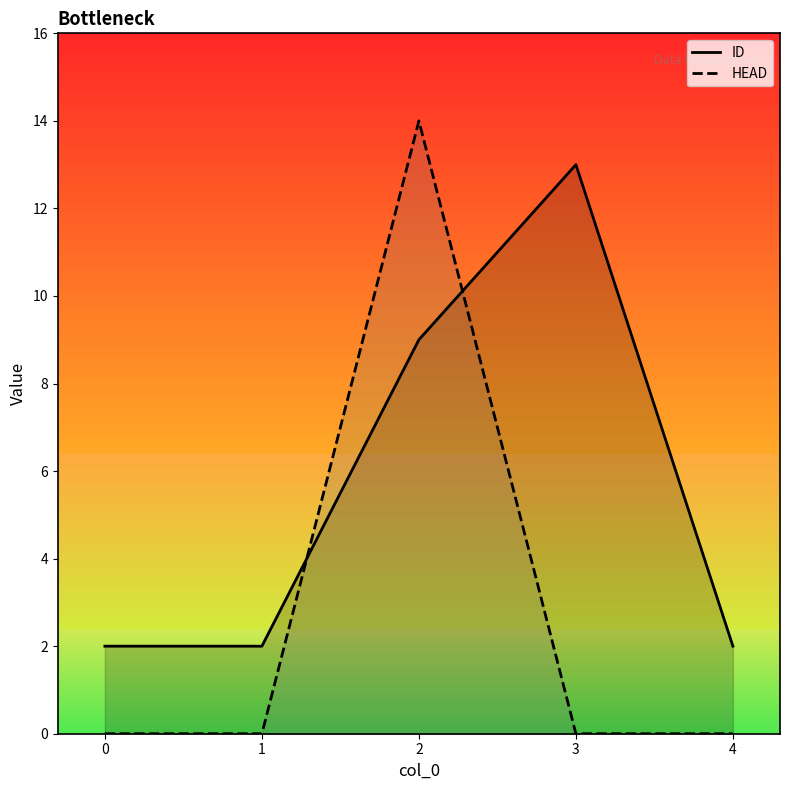

At 2, list the series in order from smallest to largest.

ID, HEAD